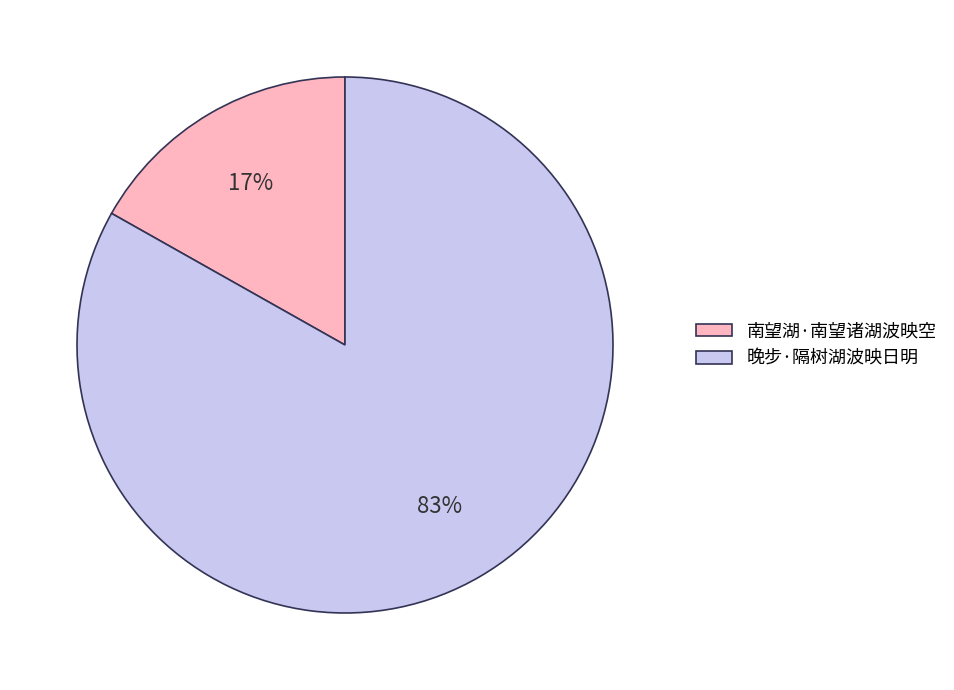

Which category accounts for the majority?

晚步·隔树湖波映日明